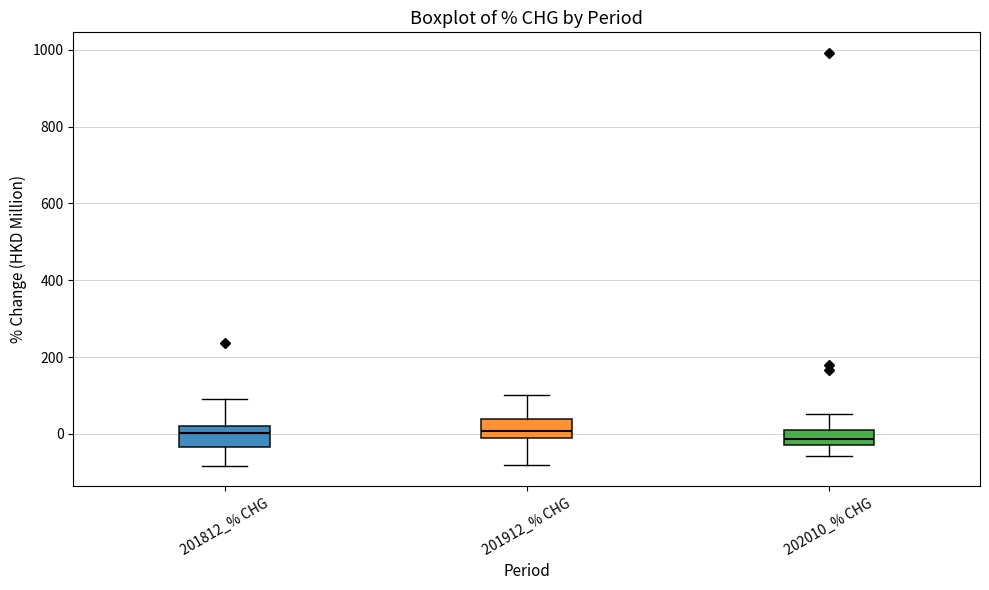

Reading left to right, transcribe this box plot: for each box, give where its median line is, the range the box spans, and where its two whiskers end, as read against the y-axis. The values are not printed on the chart, so give them approximately, as read against the axis.

201812_% CHG: median 0, box -40 to 20, whiskers -80 to 80
201912_% CHG: median 0, box -20 to 40, whiskers -80 to 100
202010_% CHG: median -20 (inside the box), box -20 to 0, whiskers -60 to 60